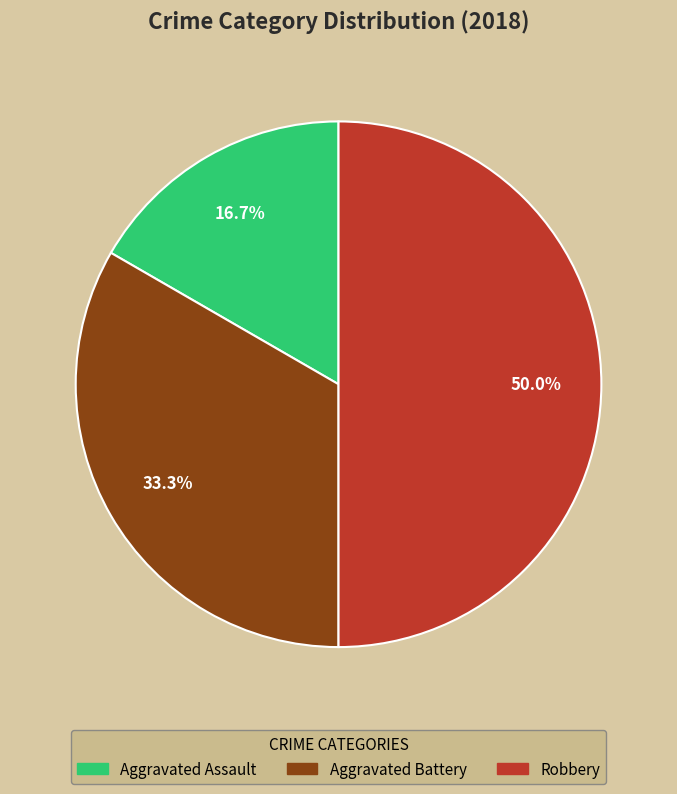

To the nearest percent, what is the combined percentage of Robbery and Aggravated Assault?

67%